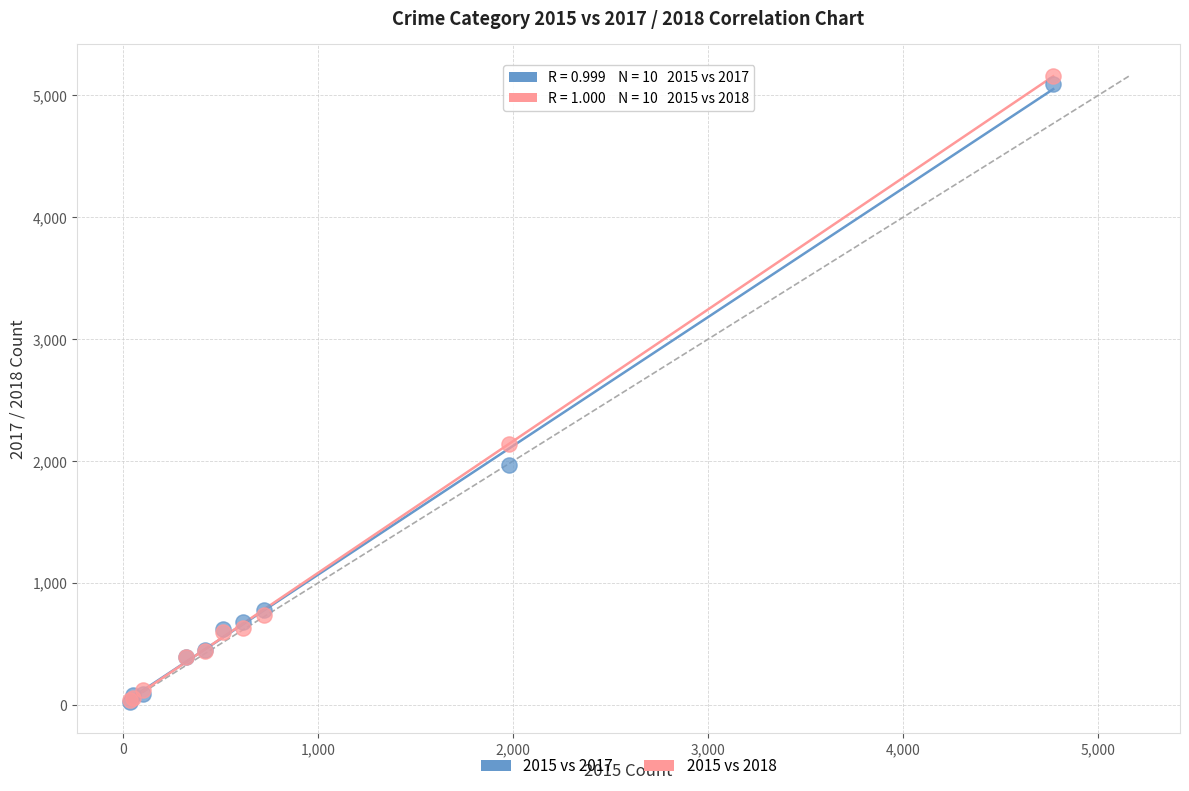

Which series has the widest spread of Y values?

2015 vs 2018